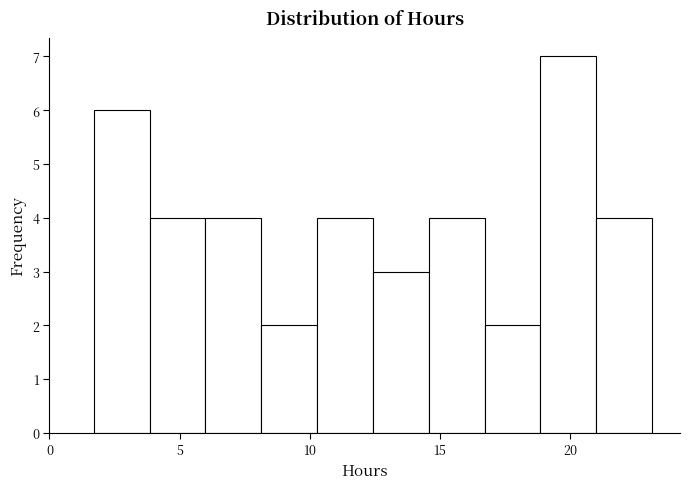

Reading left to right, transcribe this chart: for each bar, give the range it covers on the x-axis and its height. Neither the bar edges nor the heights are printed on the chart, so give them approximately, as read against the axes.

1.5 to 4.0: 6
4.0 to 6.0: 4
6.0 to 8.0: 4
8.0 to 10.5: 2
10.5 to 12.5: 4
12.5 to 14.5: 3
14.5 to 16.5: 4
16.5 to 19.0: 2
19.0 to 21.0: 7
21.0 to 23.0: 4